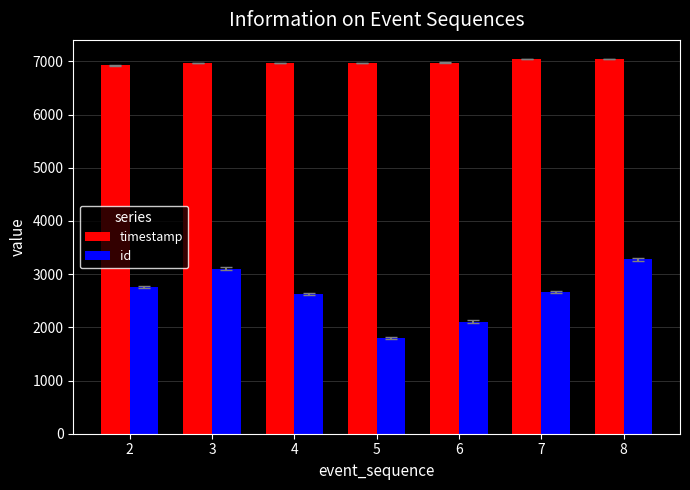

What is the maximum value shown in the chart?

7048.0